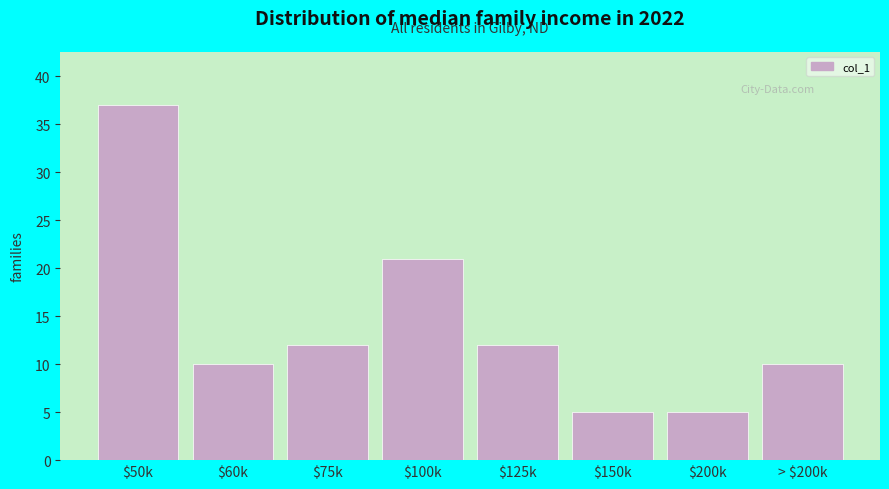

Reading left to right, list all the values displayed in this chart.

37	10	12	21	12	5	5	10